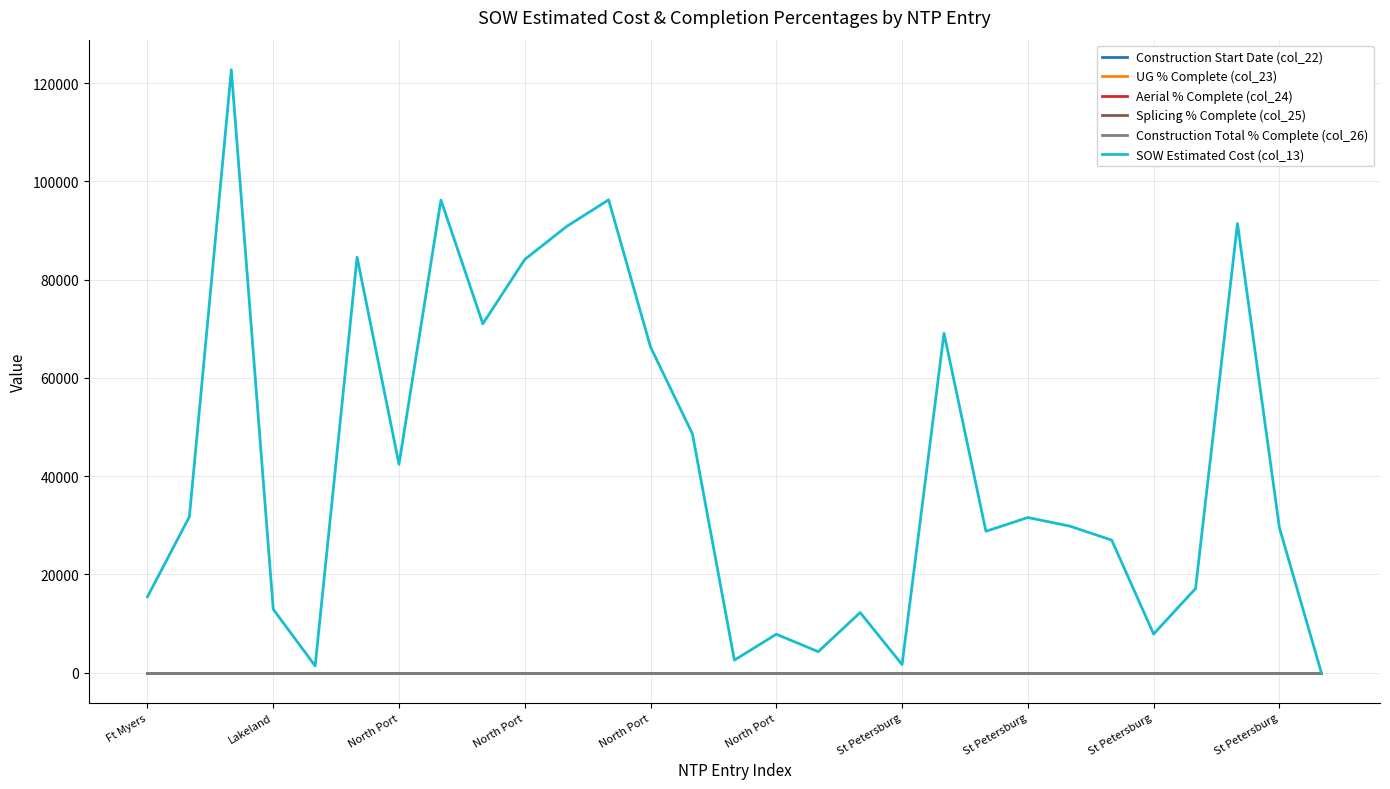

Where is Construction Start Date (col_22) nearest to the value 0?

Ft Myers